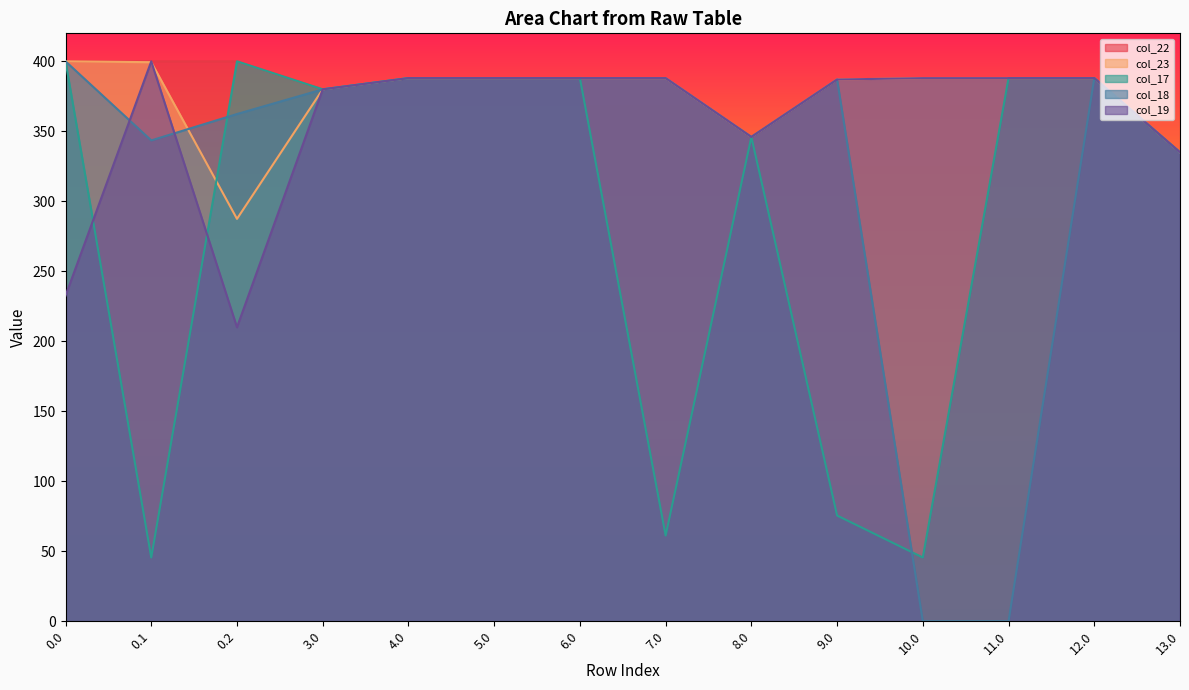

How many interior local valleys does the col_17 series have?

4